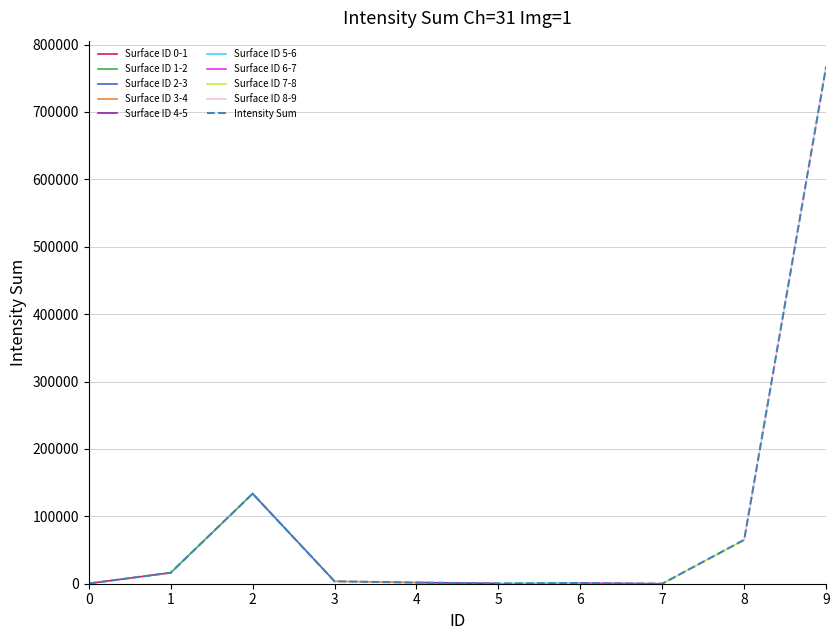

What is the maximum value for Intensity Sum?

767452